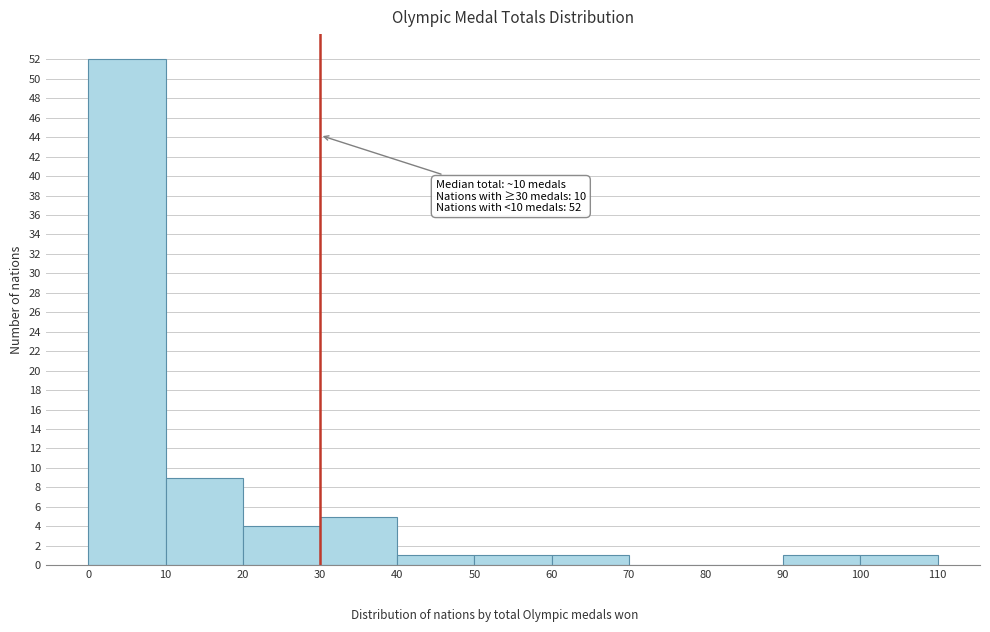

Over which range of the x-axis is the bar tallest?

0 to 10